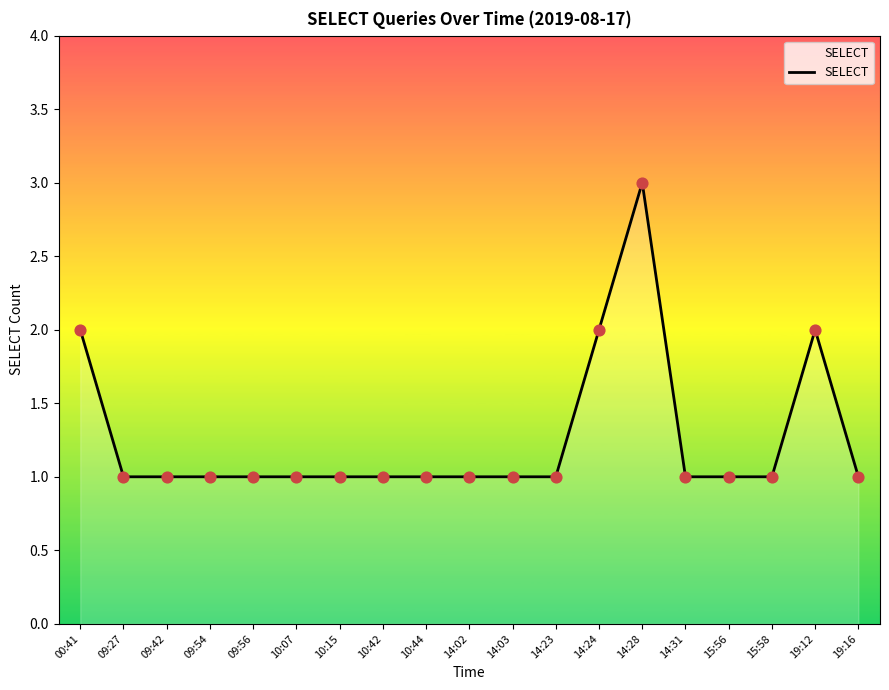

Which has a higher value, 14:28 or 14:24?

14:28